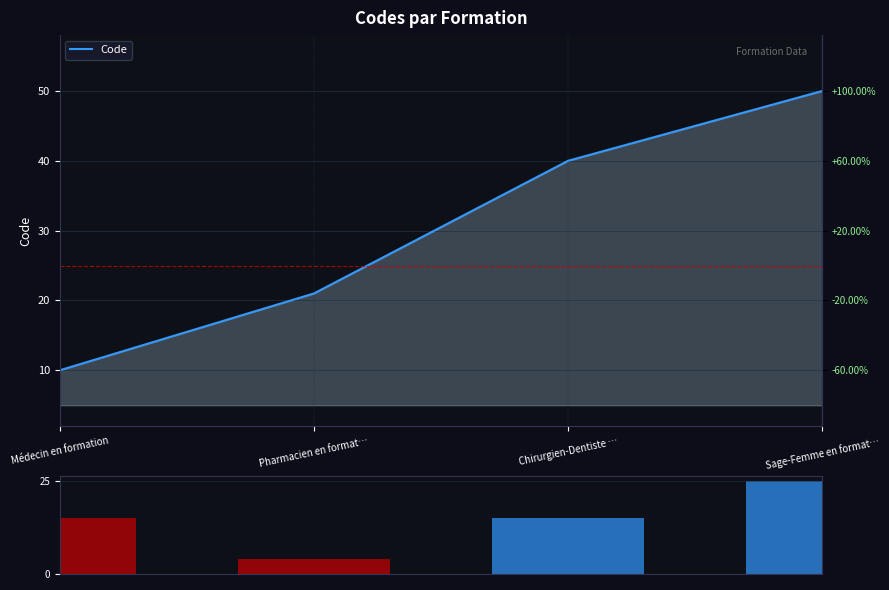

How many categories are shown in the chart?

4